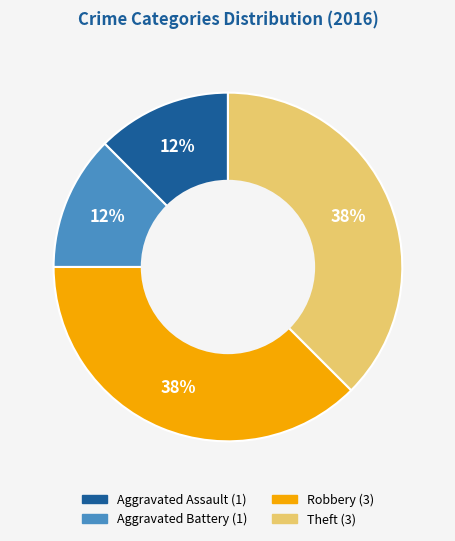

Does any single category account for the majority?

No